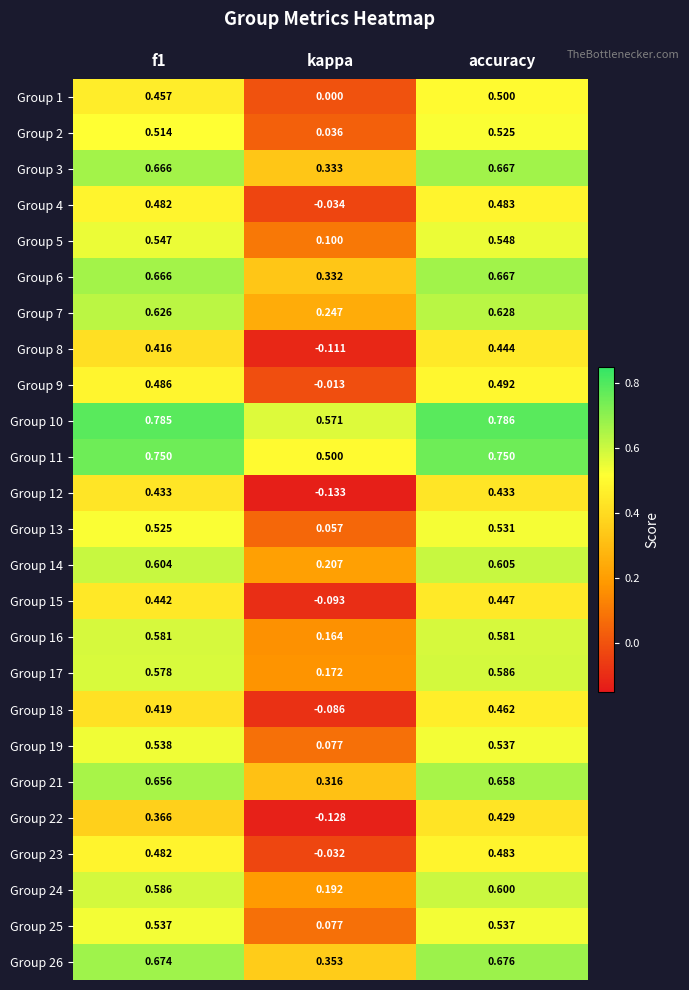

How many distinct data groups are displayed?

25